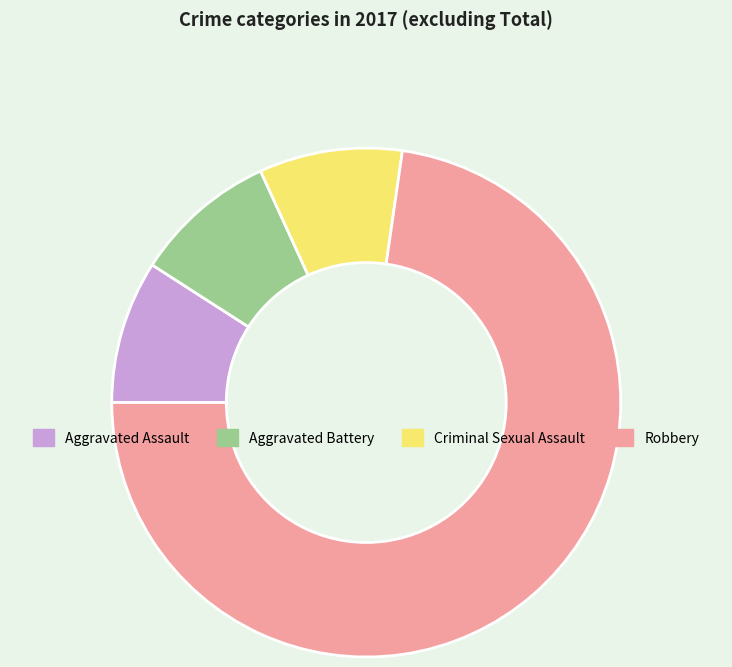

True or false: Robbery accounts for 84% of the total.

False